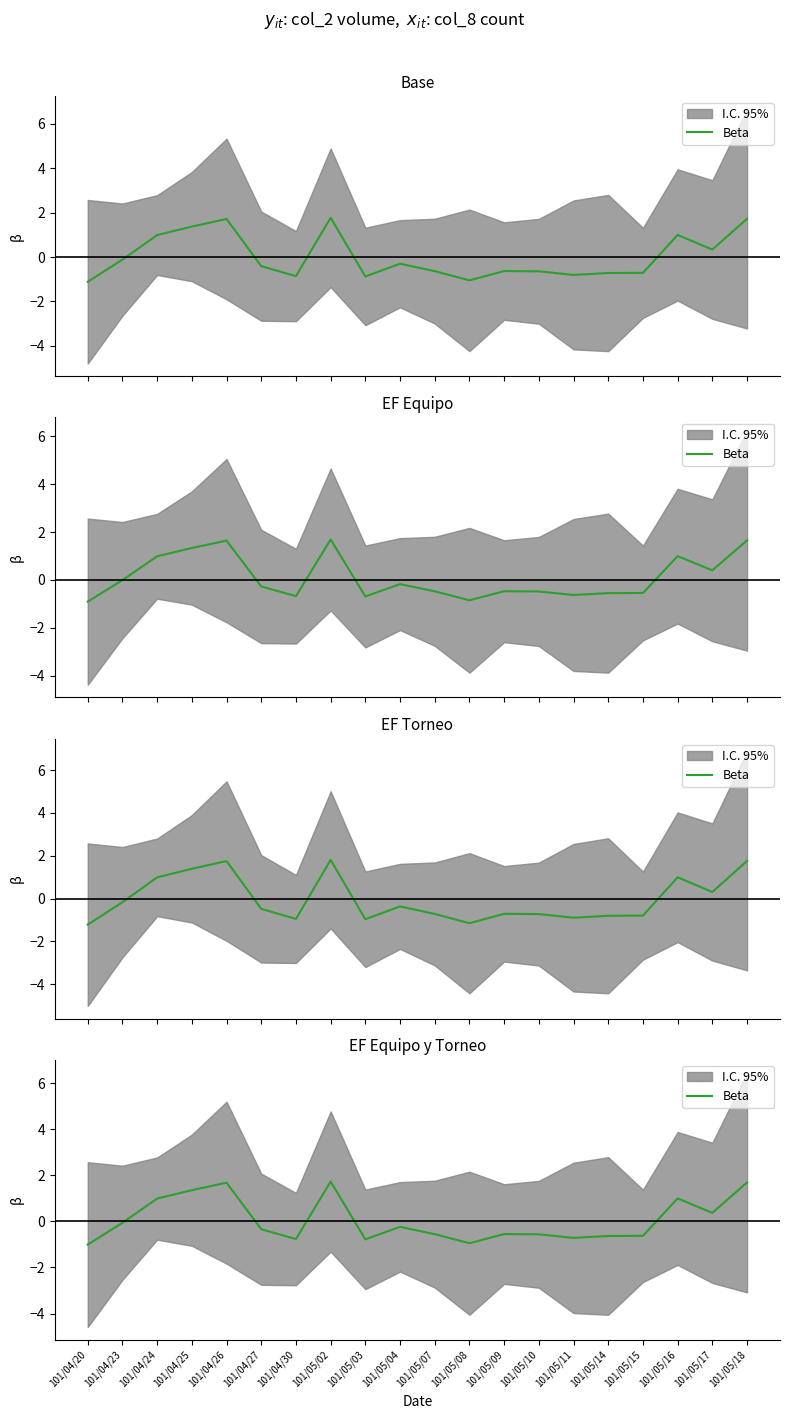

Reading left to right, what are all the values shown in this chart?

-1.0	-0.1	1.0	1.4	1.7	-0.3	-0.8	1.7	-0.8	-0.2	-0.6	-0.9	-0.6	-0.6	-0.7	-0.6	-0.6	1.0	0.4	1.7